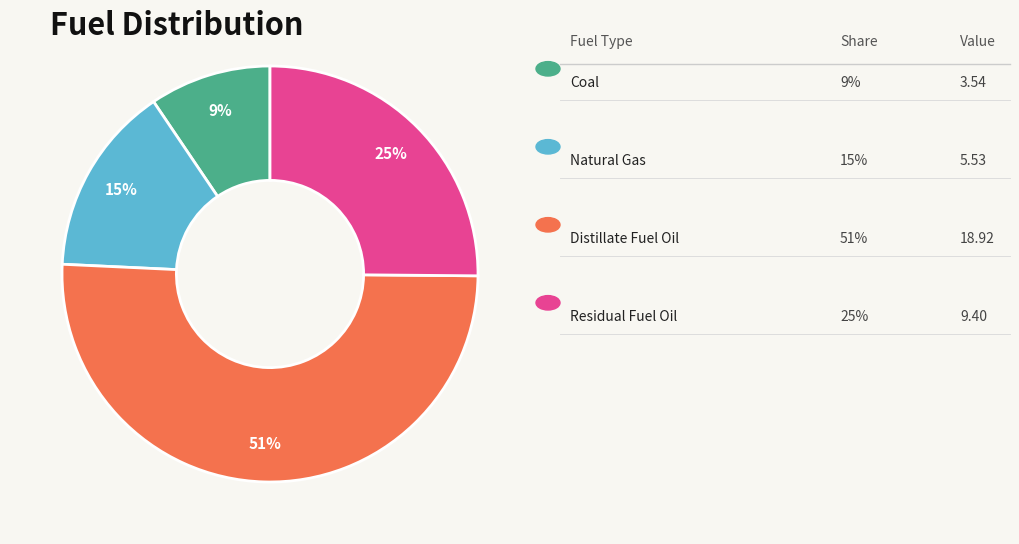

Does any single category account for the majority?

Yes